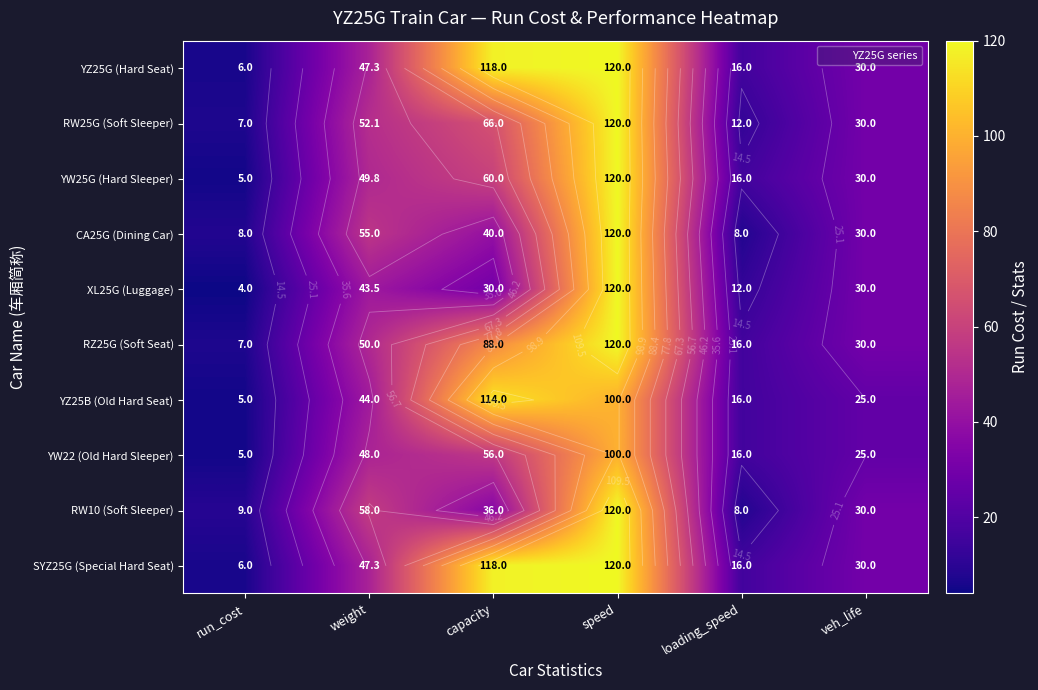

At which category does the chart reach its minimum across all series?

run_cost